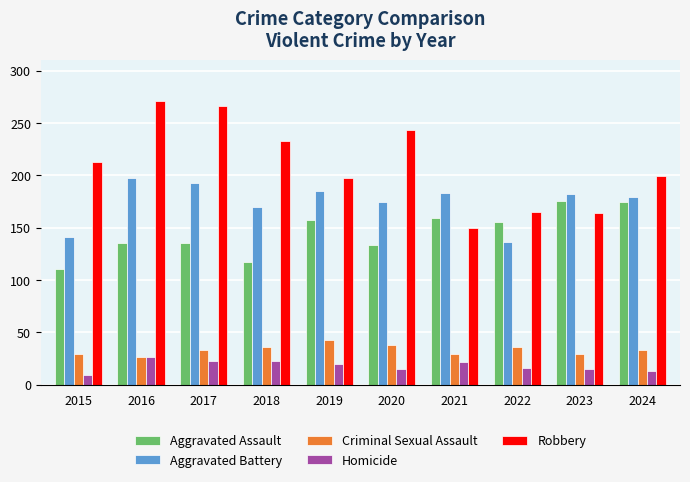

Which series has the largest total across all categories?

Robbery